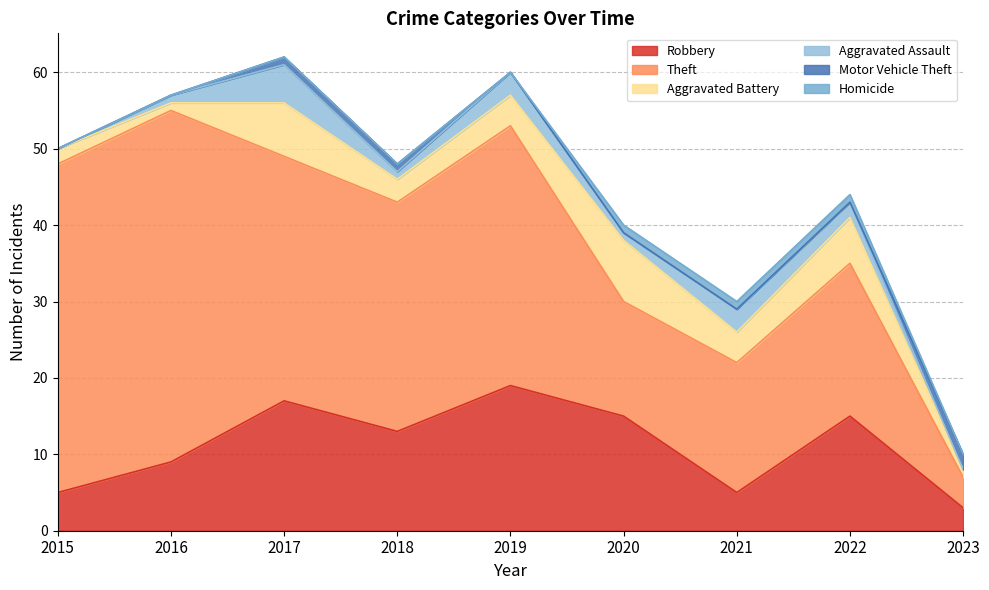

How many values in the Robbery series exceed 13?

4